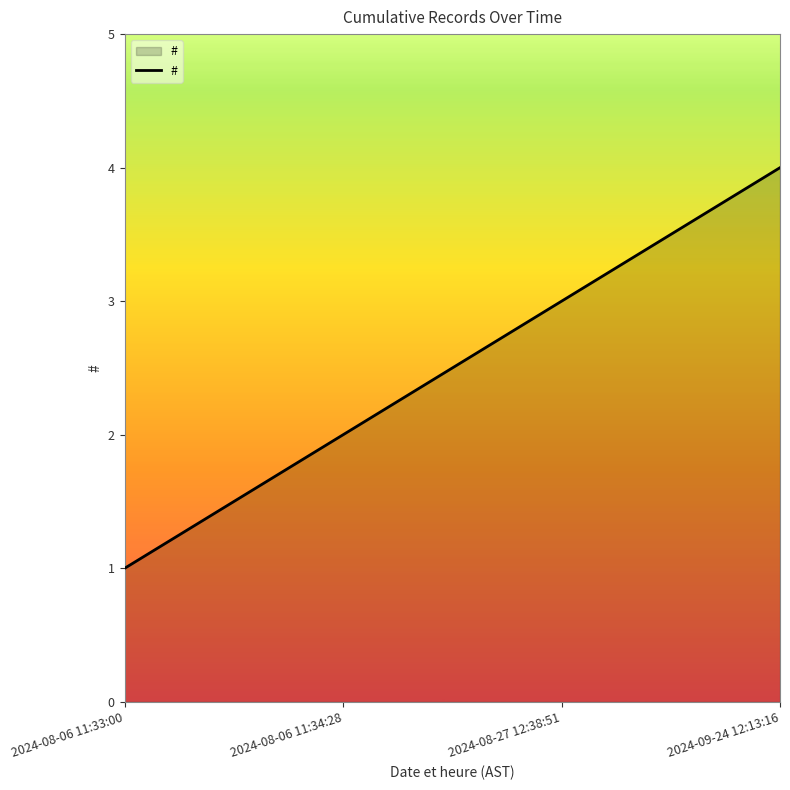

What is the ratio of the value at 2024-09-24 12:13:16 to the value at 2024-08-06 11:33:00?

4.0